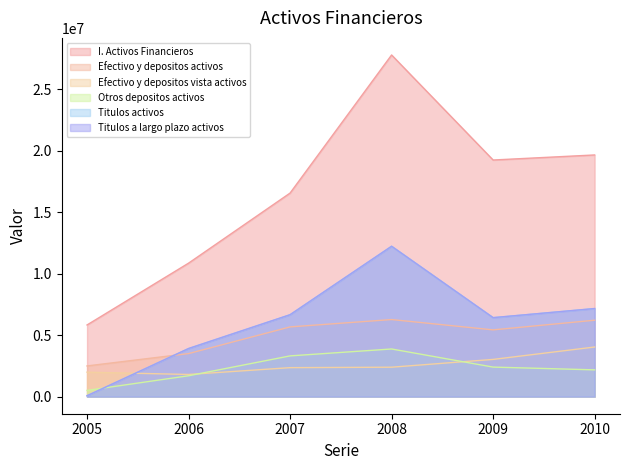

Reading left to right, what are all the values shown in this chart?

I. Activos Financieros: 2005=5825082	2006=10847431	2007=16542730	2008=27765837	2009=19229867	2010=19640492
Efectivo y depositos activos: 2005=2495193	2006=3498242	2007=5666923	2008=6265090	2009=5425922	2010=6209809
Efectivo y depositos vista activos: 2005=1987575	2006=1801677	2007=2355596	2008=2392608	2009=3025064	2010=4033228
Otros depositos activos: 2005=507618	2006=1696565	2007=3311327	2008=3872482	2009=2400858	2010=2176581
Titulos activos: 2005=73938	2006=3909744	2007=6657773	2008=12220681	2009=6419257	2010=7158422
Titulos a largo plazo activos: 2005=73938	2006=3909744	2007=6657773	2008=12220681	2009=6419257	2010=7158422